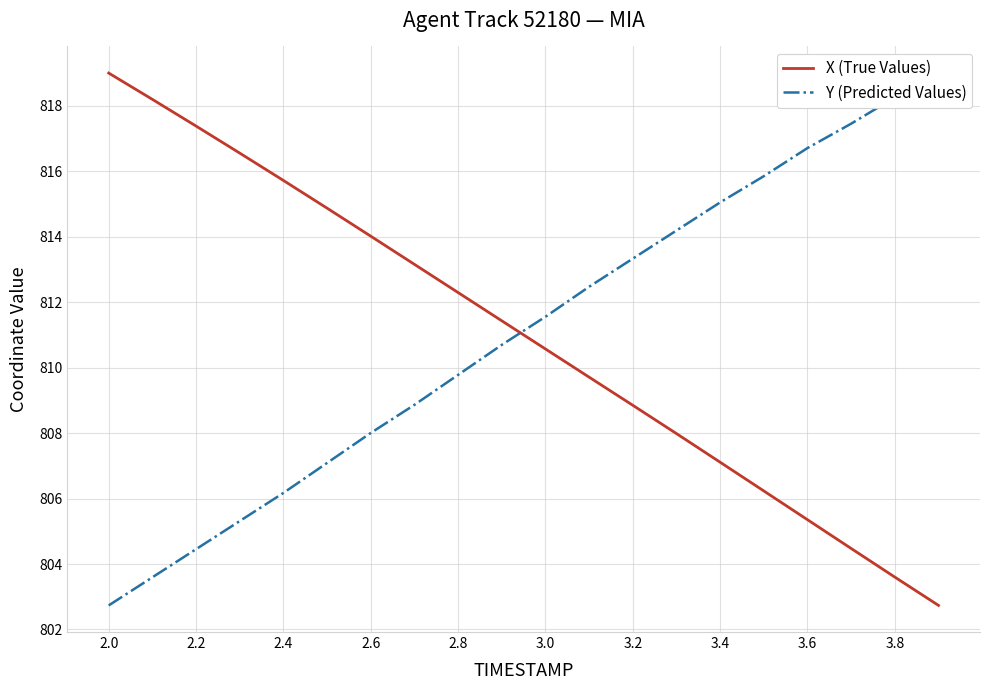

Where does the X (True Values) series first go above 811?

2.0